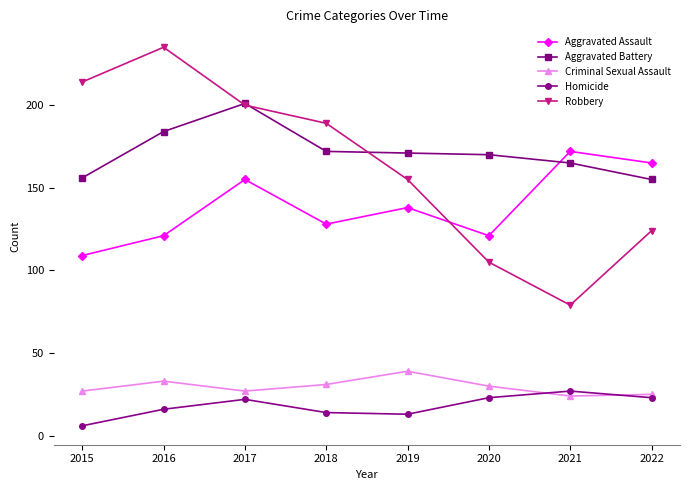

Is it true that Robbery equals 79 at 2021?

True